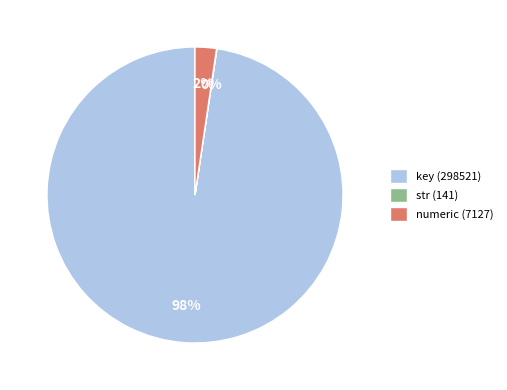

What is the majority slice?

key